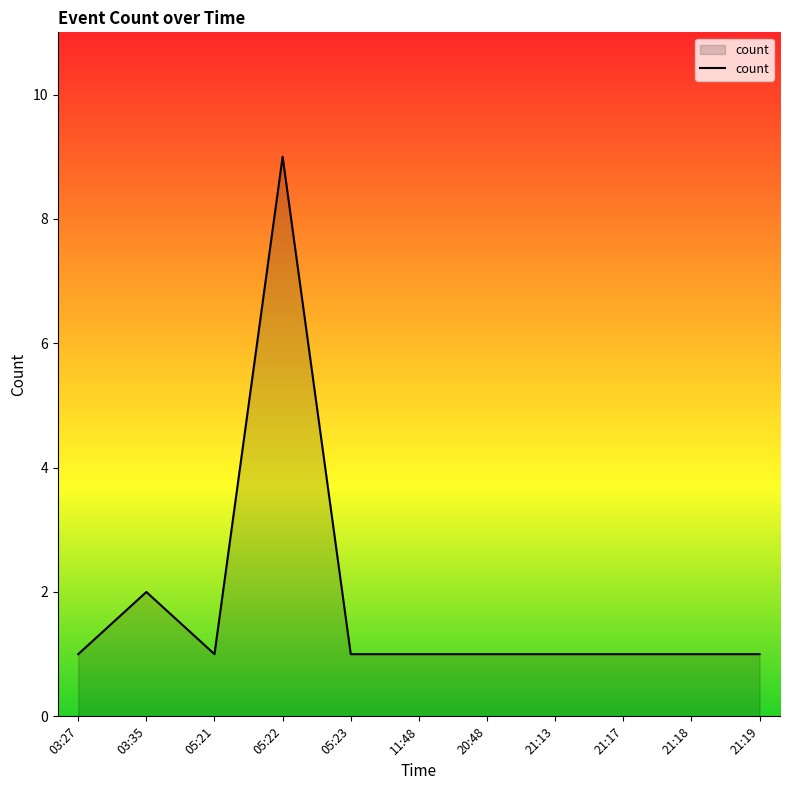

What is the average value?

2